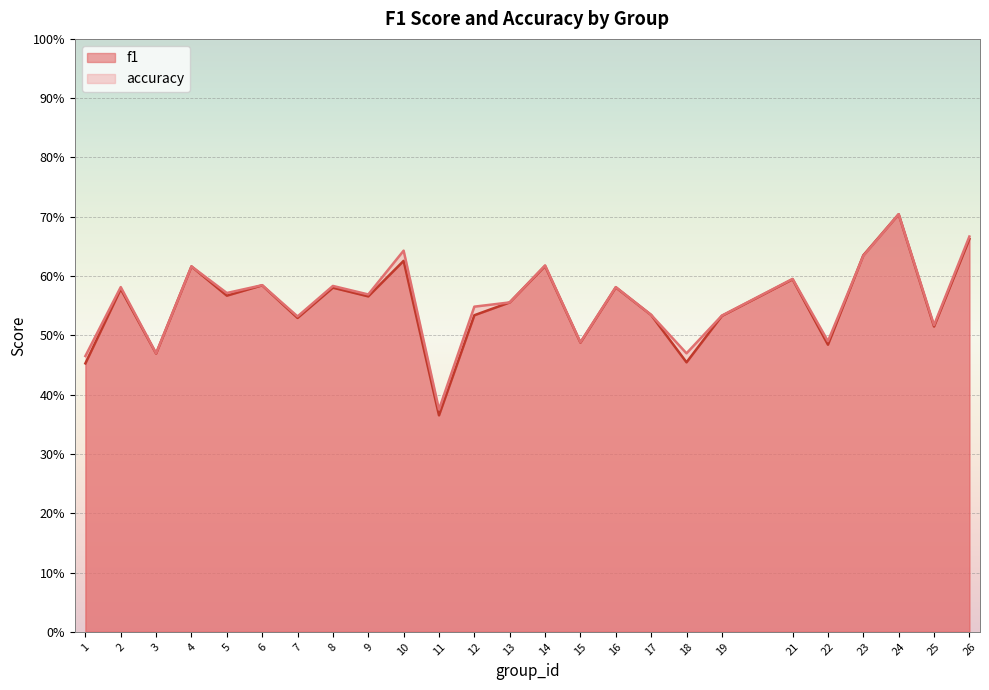

Rank the categories by accuracy value from highest to lowest.

24, 26, 10, 23, 14, 4, 21, 6, 8, 2, 16, 5, 9, 13, 12, 17, 19, 7, 25, 22, 15, 3, 18, 1, 11